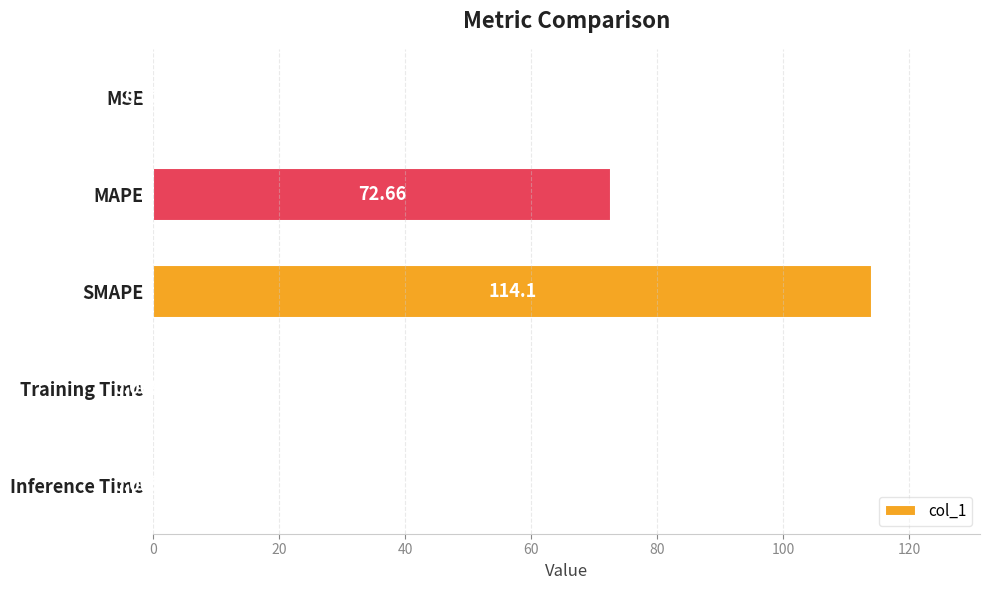

What is the sum of all values?

186.9